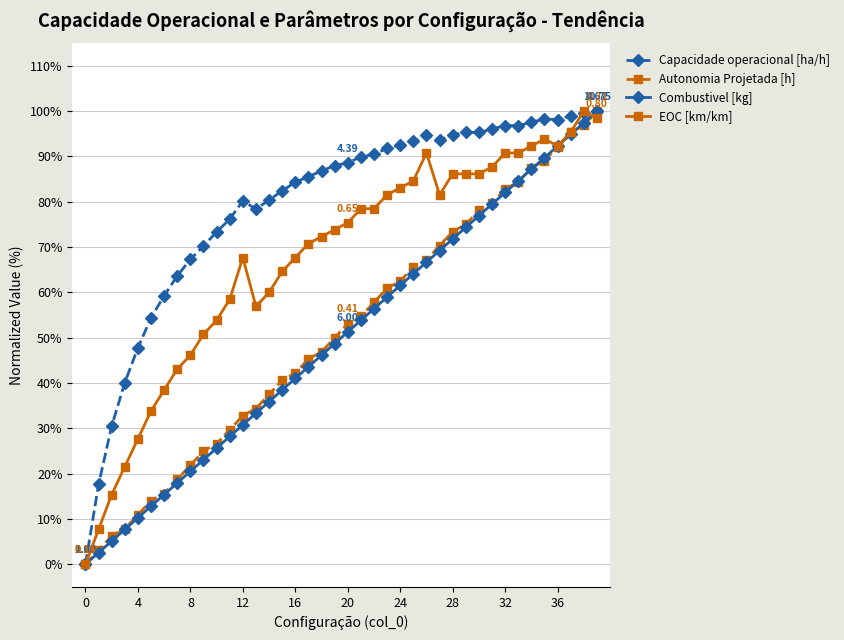

What are all the series names shown in the legend?

Capacidade operacional [ha/h], Autonomia Projetada [h], Combustivel [kg], EOC [km/km]